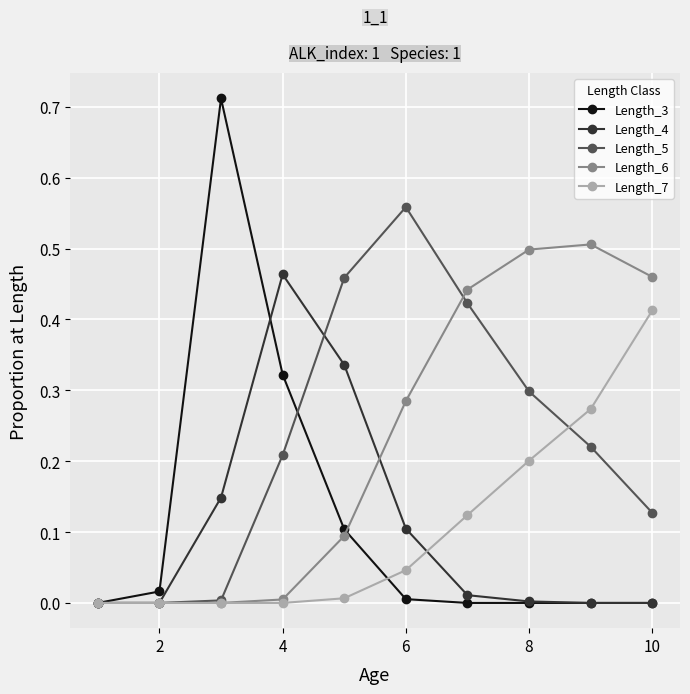

Rank the series by their maximum value, from highest to lowest.

Length_3, Length_5, Length_6, Length_4, Length_7